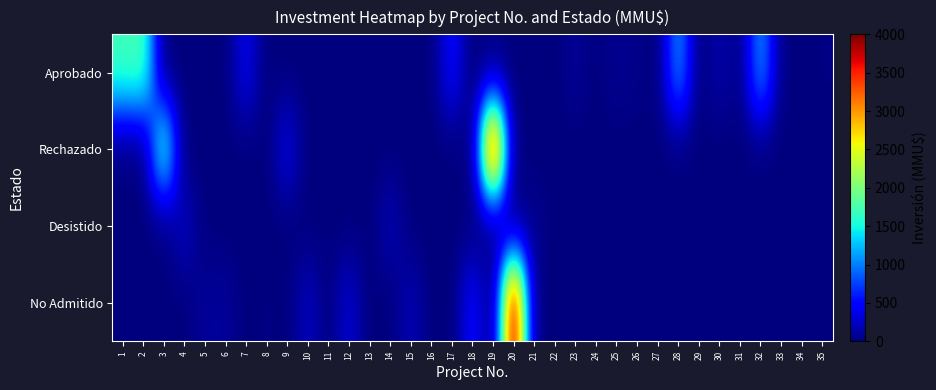

Reading left to right, extract all data points from this chart.

Aprobado: 1=1700	2=1760	3=0	4=0	5=0	6=0	7=401	8=0	9=0	10=0	11=0	12=0	13=0	14=0	15=0	16=0	17=500	18=0	19=0	20=0	21=0	22=0	23=90	24=0	25=70	26=40	27=0	28=1090	29=0	30=160	31=30	32=1100	33=20	34=0	35=20
Rechazado: 1=0	2=0	3=1710	4=0	5=0	6=0	7=0	8=0	9=370	10=0	11=0	12=0	13=0	14=0	15=0	16=0	17=0	18=0	19=4000	20=0	21=0	22=0	23=0	24=0	25=0	26=0	27=0	28=0	29=0	30=0	31=0	32=0	33=0	34=0	35=0
Desistido: 1=0	2=0	3=0	4=250	5=0	6=0	7=0	8=0	9=0	10=0	11=0	12=0	13=0	14=200	15=0	16=0	17=0	18=0	19=0	20=0	21=72	22=0	23=0	24=0	25=0	26=0	27=10	28=0	29=0	30=0	31=0	32=0	33=0	34=0	35=0
No Admitido: 1=0	2=0	3=0	4=0	5=100	6=100	7=0	8=22	9=0	10=234	11=10	12=300	13=0	14=0	15=200	16=0	17=0	18=500	19=0	20=4000	21=0	22=0	23=0	24=0	25=0	26=0	27=0	28=0	29=0	30=0	31=0	32=0	33=0	34=0	35=0